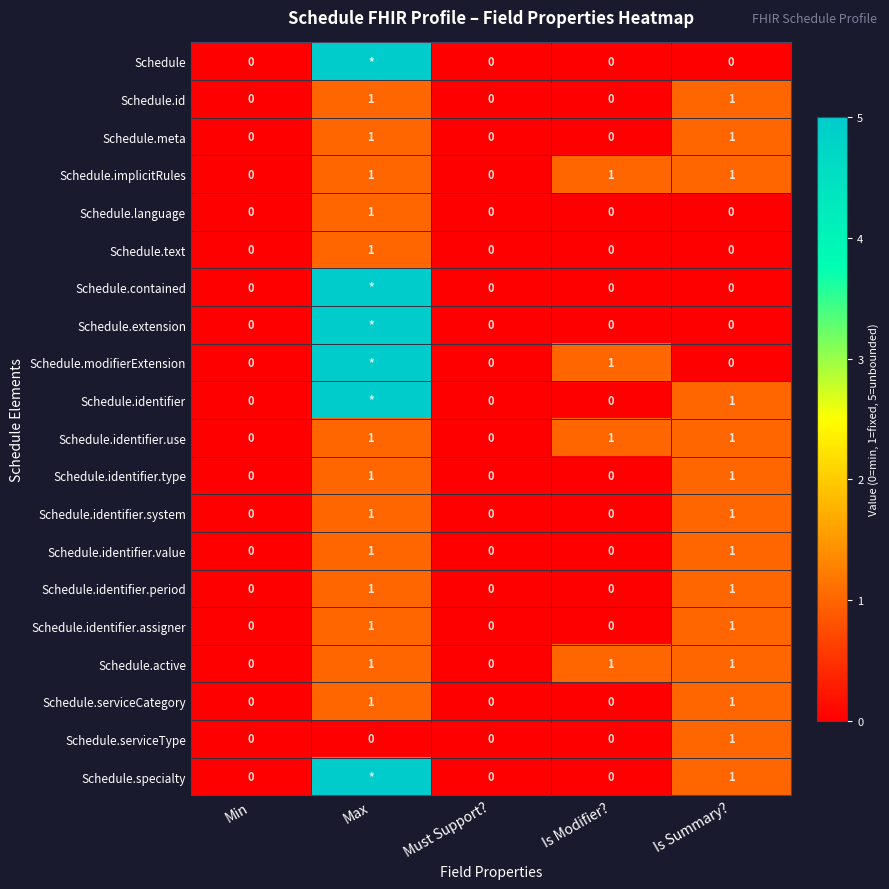

Which category has the lowest value across all series?

Min